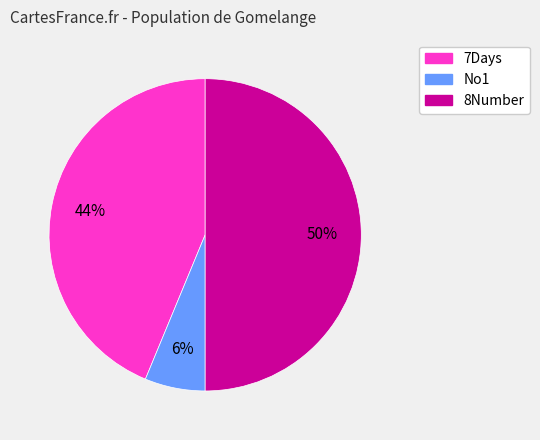

What is the smallest slice in the pie chart?

No1